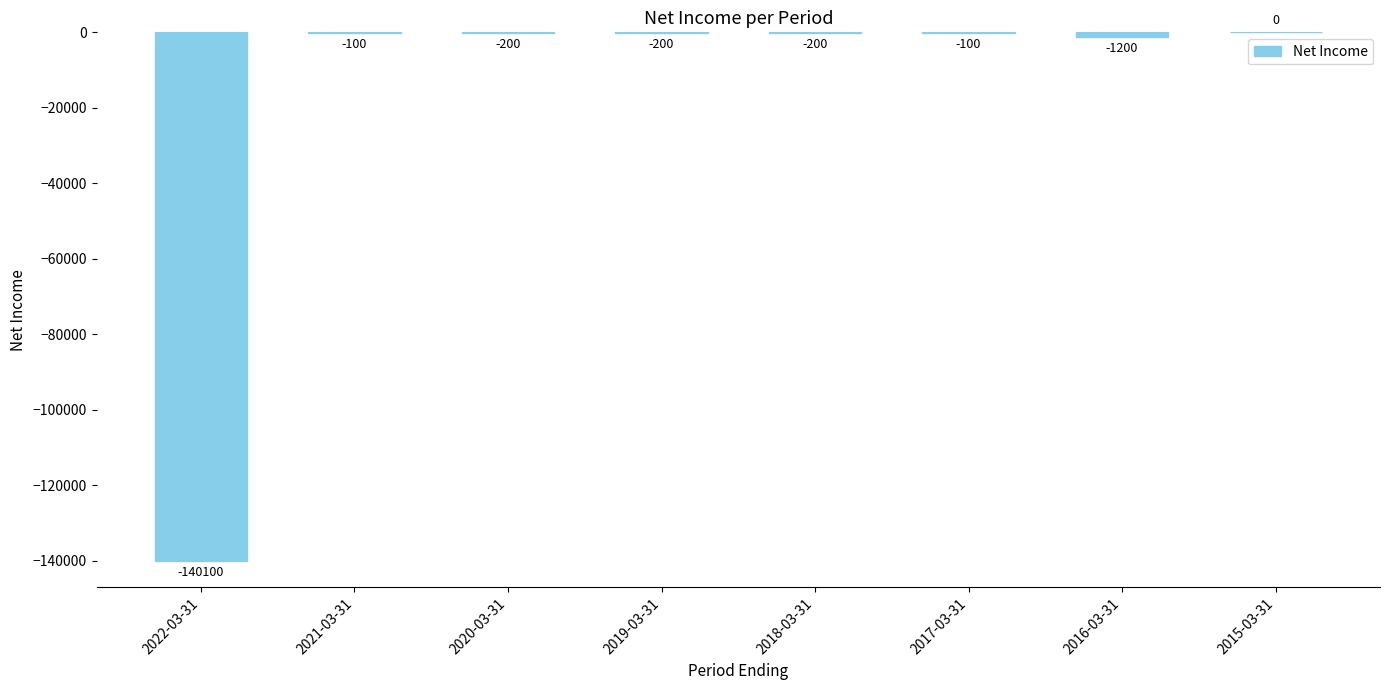

How many values exceed -200?

3